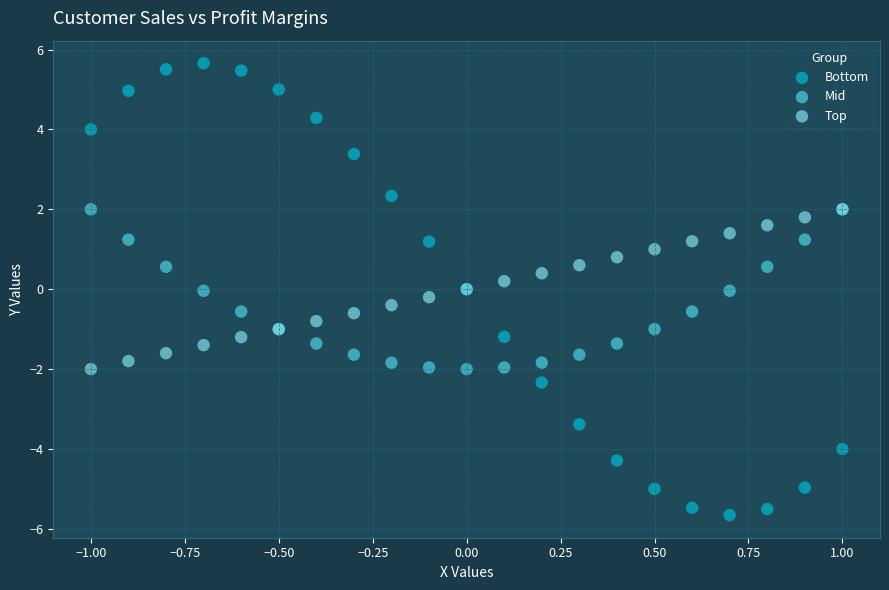

Which series has the largest Y range (max minus min)?

Bottom